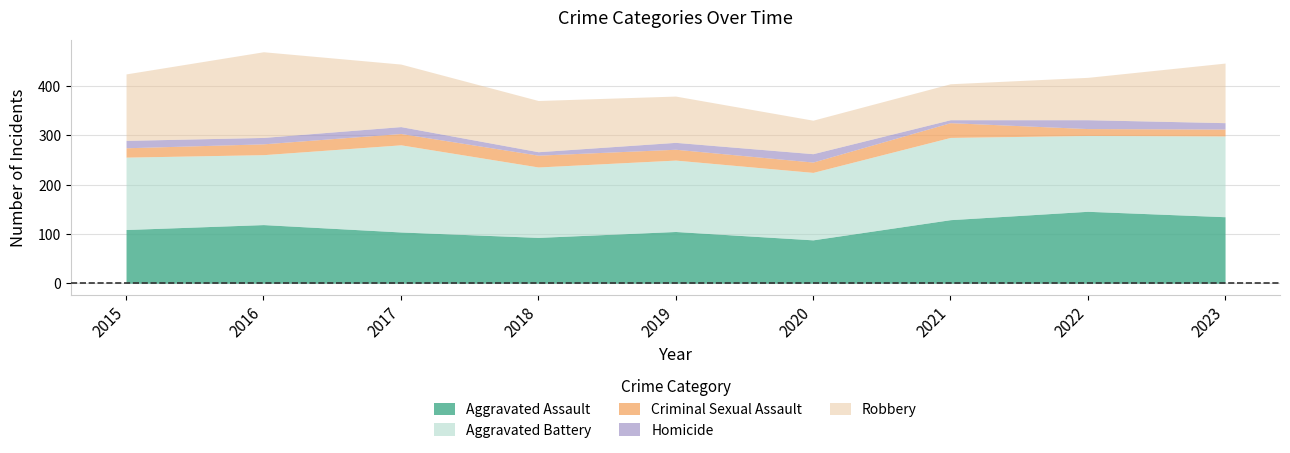

Reading left to right, extract all data points from this chart.

Aggravated Assault: 2015=109	2016=119	2017=104	2018=93	2019=105	2020=88	2021=129	2022=146	2023=135
Aggravated Battery: 2015=147	2016=142	2017=177	2018=143	2019=145	2020=137	2021=167	2022=154	2023=164
Criminal Sexual Assault: 2015=19	2016=22	2017=23	2018=24	2019=22	2020=21	2021=30	2022=14	2023=14
Homicide: 2015=15	2016=13	2017=14	2018=7	2019=14	2020=17	2021=6	2022=18	2023=13
Robbery: 2015=135	2016=174	2017=127	2018=104	2019=94	2020=68	2021=73	2022=86	2023=121